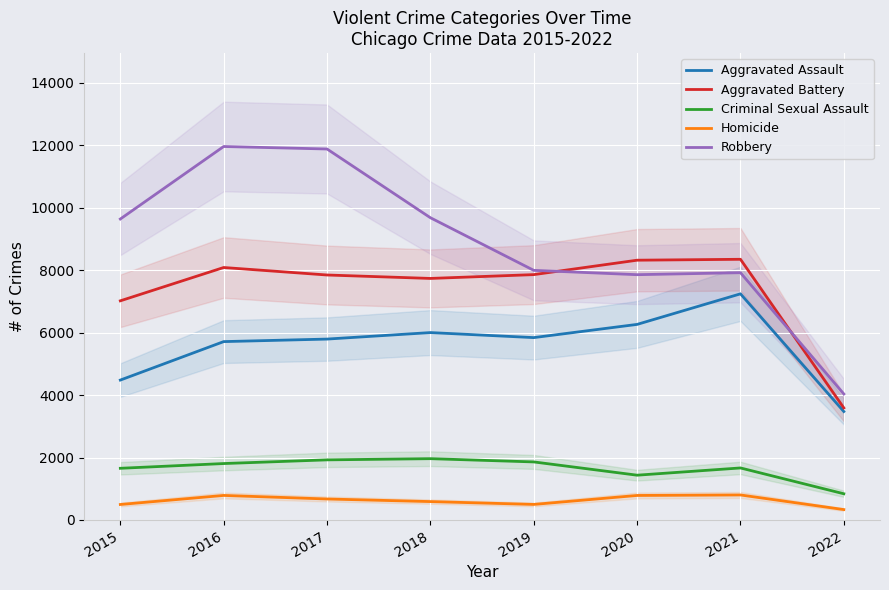

What is the average value of the Homicide series?

620